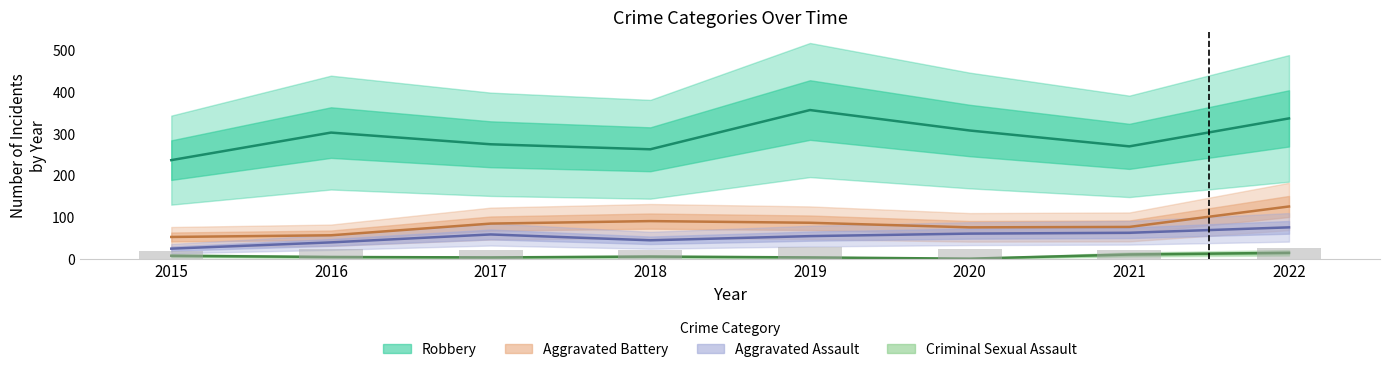

Reading left to right, what are all the values shown in this chart?

Aggravated Assault: 25	40	59	45	55	61	63	76
Aggravated Battery: 53	57	85	91	87	76	77	126
Criminal Sexual Assault: 8	5	4	6	4	1	11	15
Robbery: 237	303	275	263	357	308	270	337